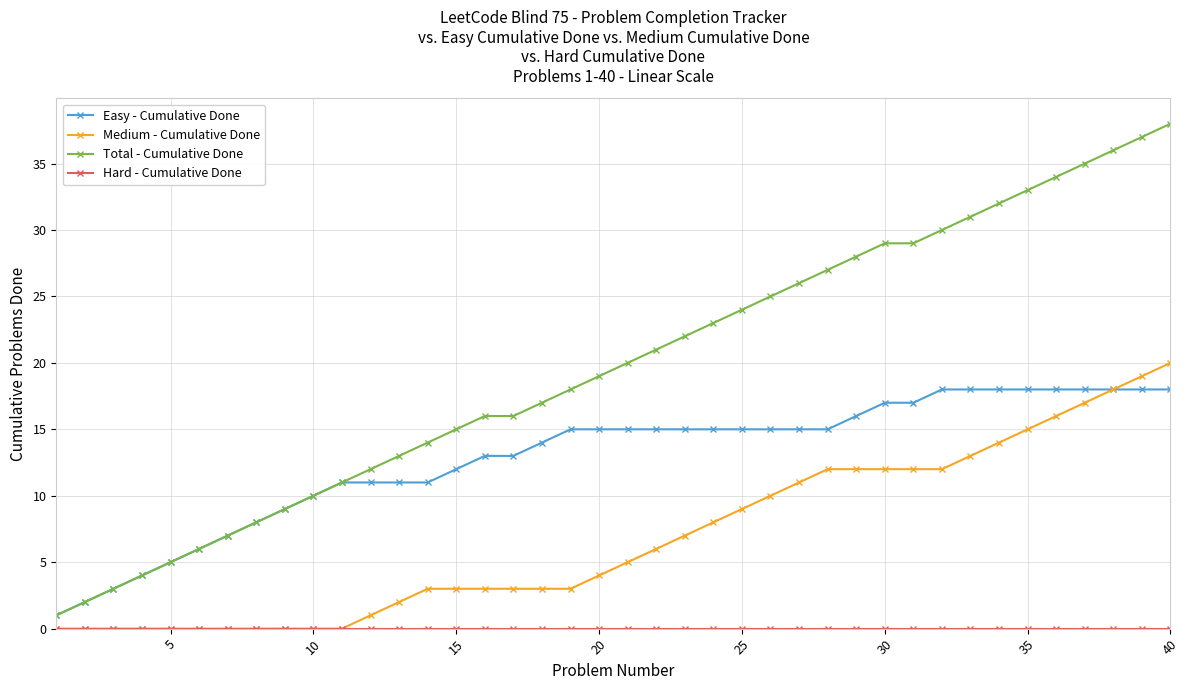

Which series has the largest range (max minus min)?

Total - Cumulative Done